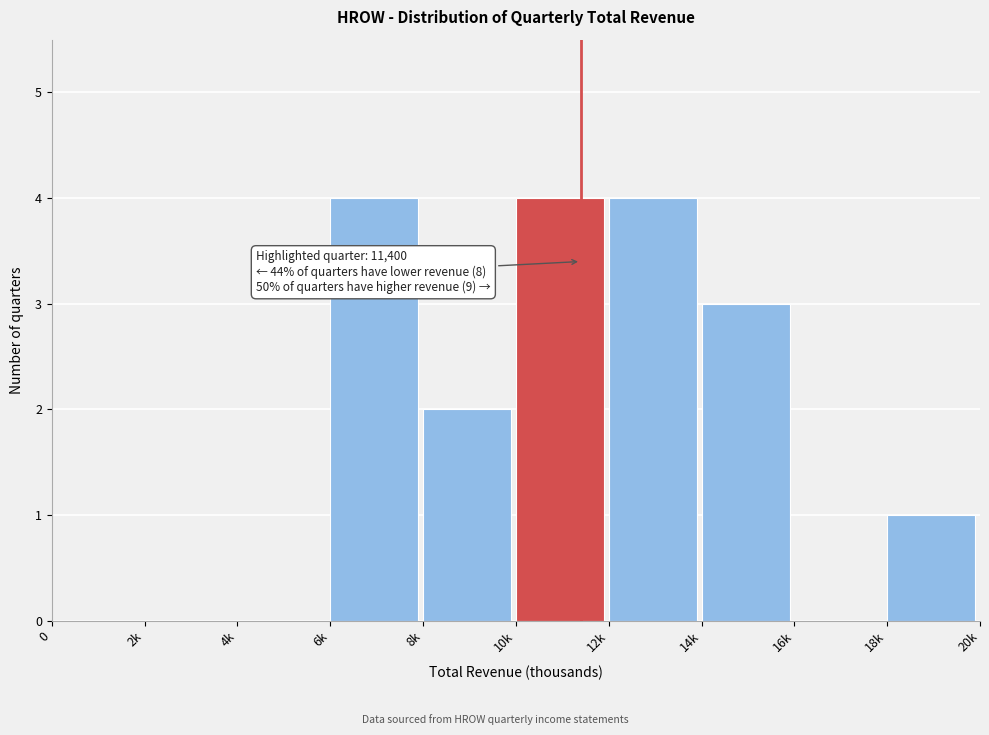

Reading right to left, extract all data points from this chart.

18k=1	16k=0	14k=3	12k=4	10k=4	8k=2	6k=4	4k=0	2k=0	0=0